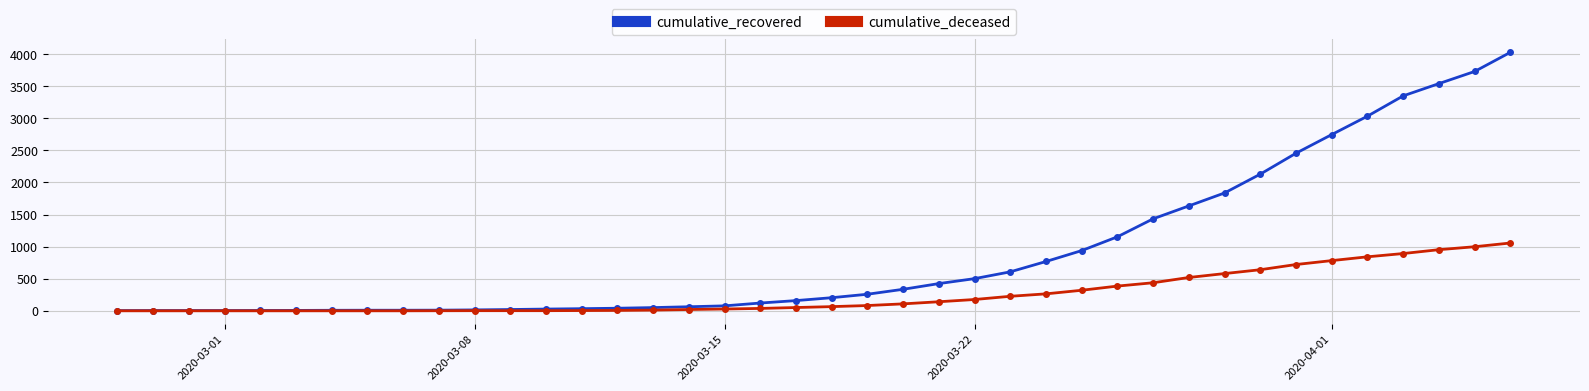

List the series in order of their overall mean, lowest first.

cumulative_deceased, cumulative_recovered